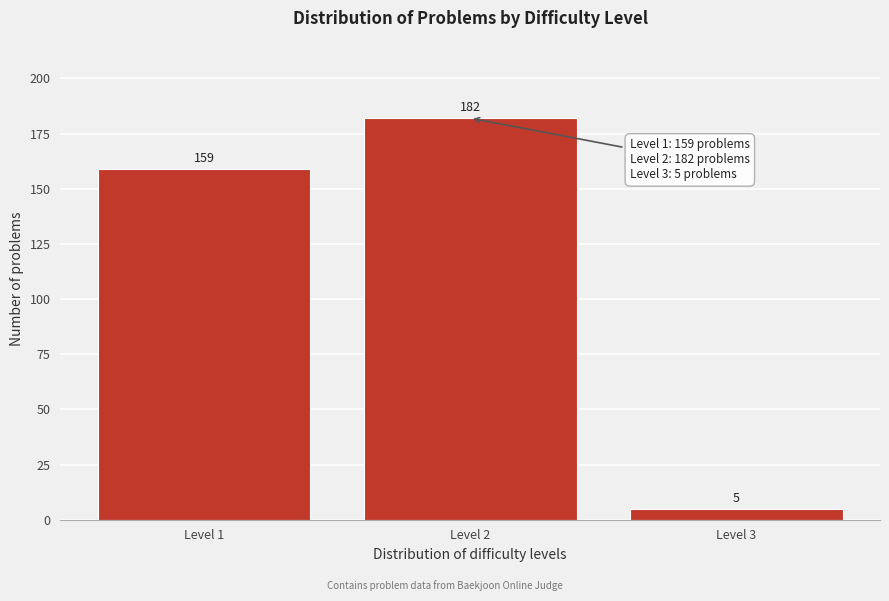

Reading left to right, what are all the values shown in this chart?

Level 1=159	Level 2=182	Level 3=5